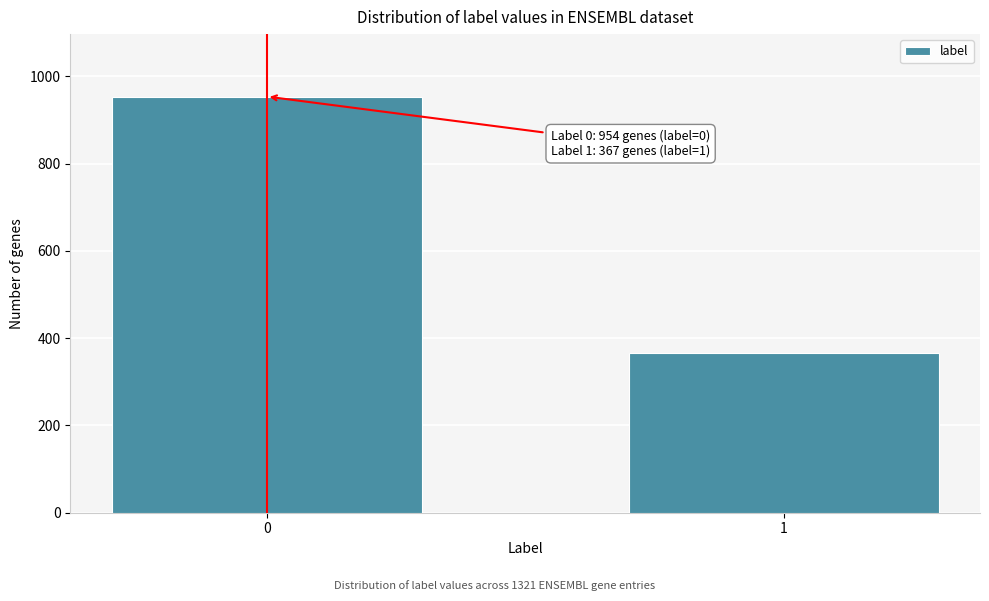

Reading left to right, list all the values displayed in this chart.

954	367